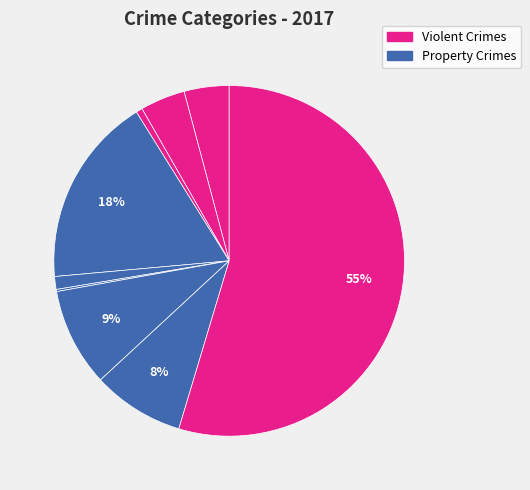

To the nearest percent, what is the average slice percentage?

11%